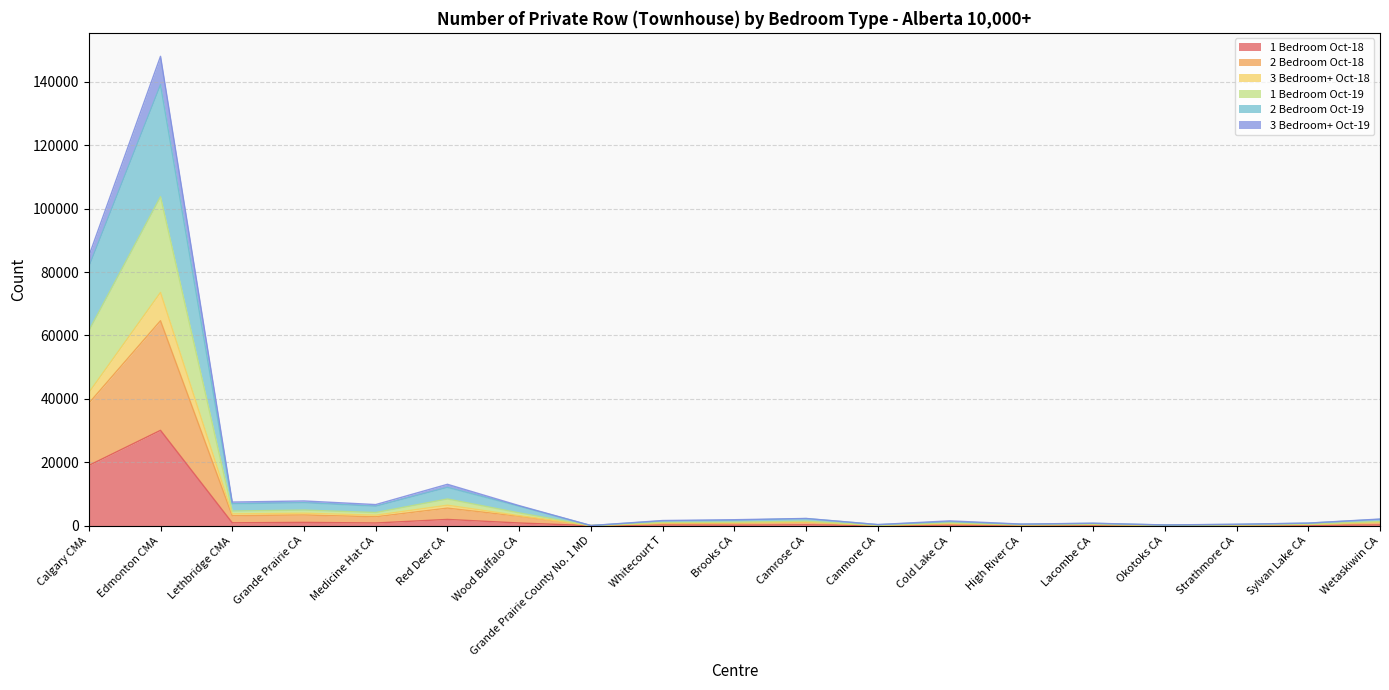

True or false: 3 Bedroom+ Oct-18 and 2 Bedroom Oct-19 intersect in this chart.

False